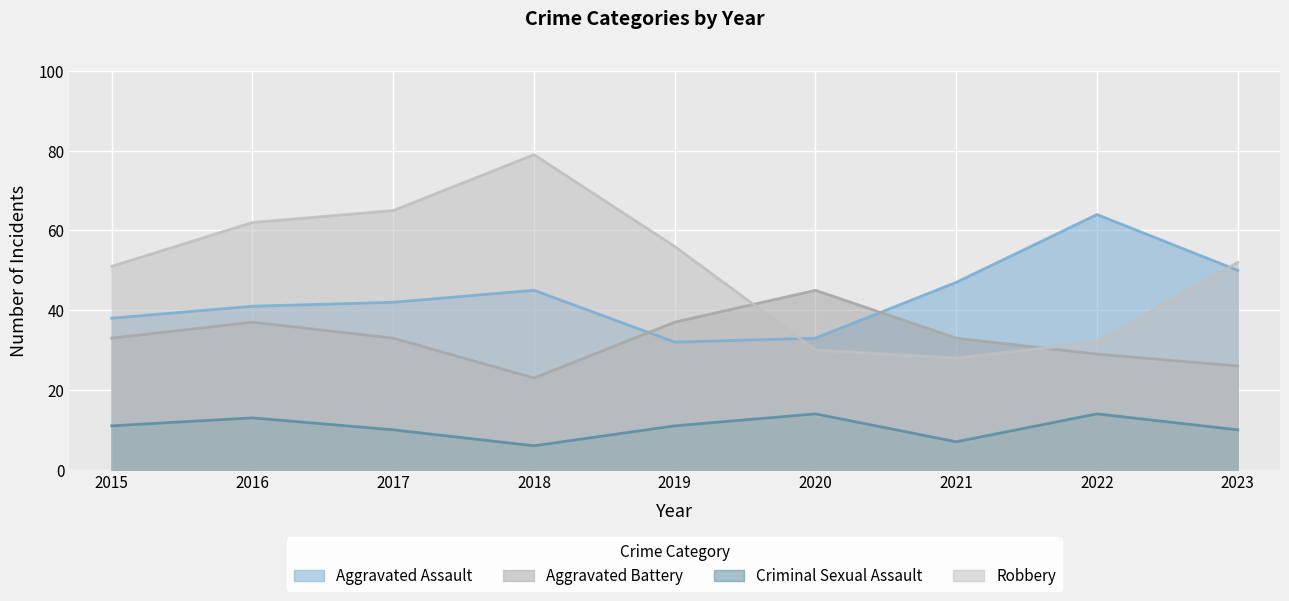

Where does the Aggravated Assault series first go above 42?

2018